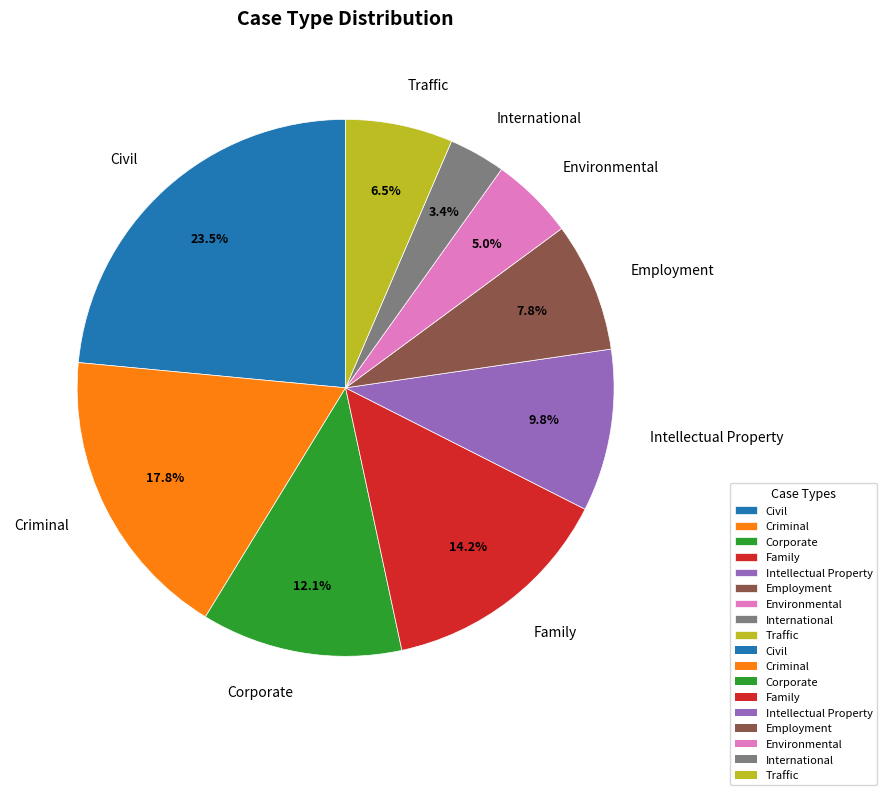

To the nearest percent, what percentage of the pie is Corporate?

12%